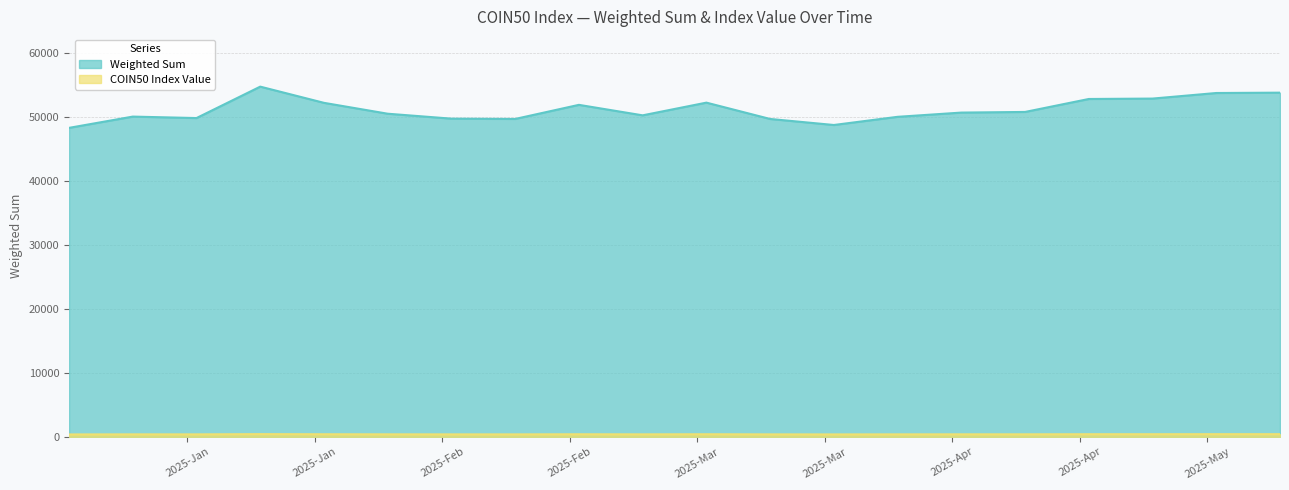

What position from the left is 2025-04-02?

14